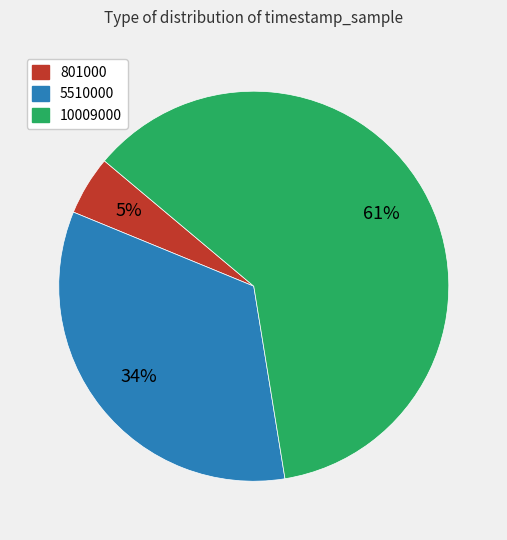

Which has a higher value, 10009000 or 5510000?

10009000